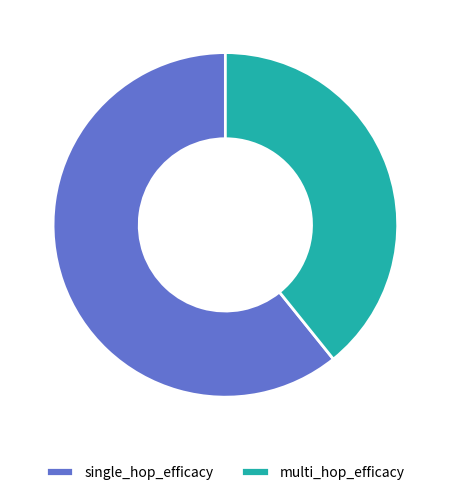

Is the sum of single_hop_efficacy and multi_hop_efficacy greater than half?

Yes